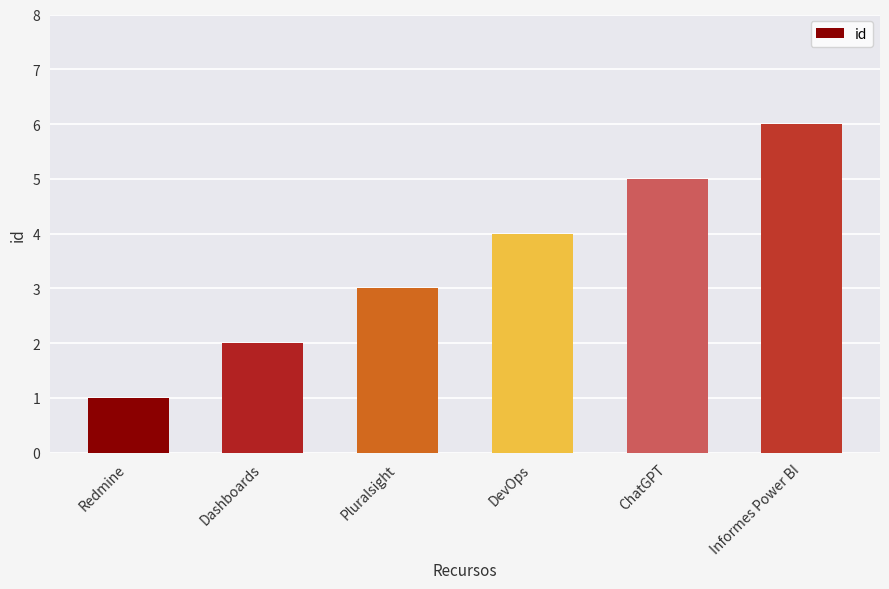

What is the difference between the maximum and second lowest values?

4